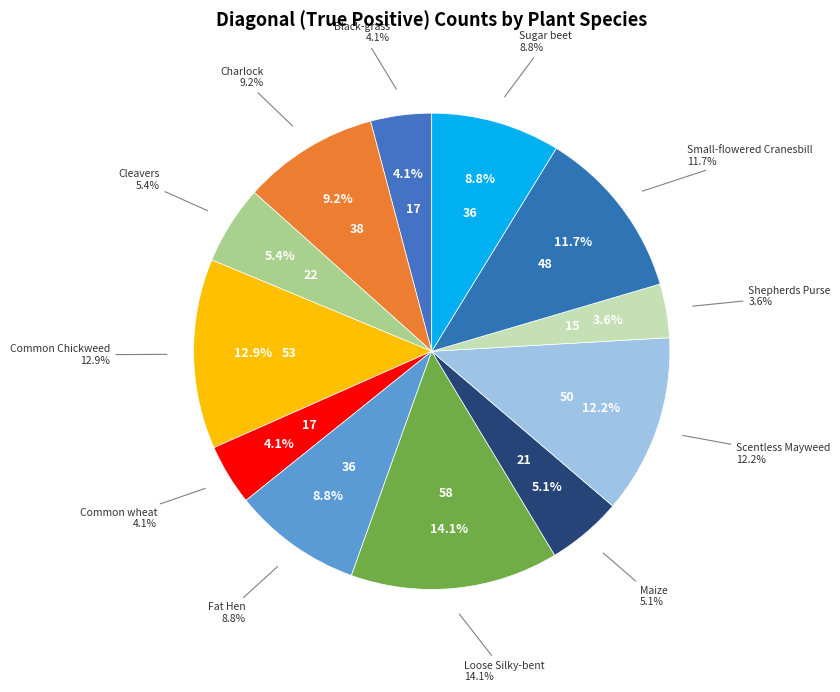

What is the change in value from Scentless Mayweed to Shepherds Purse?

-35